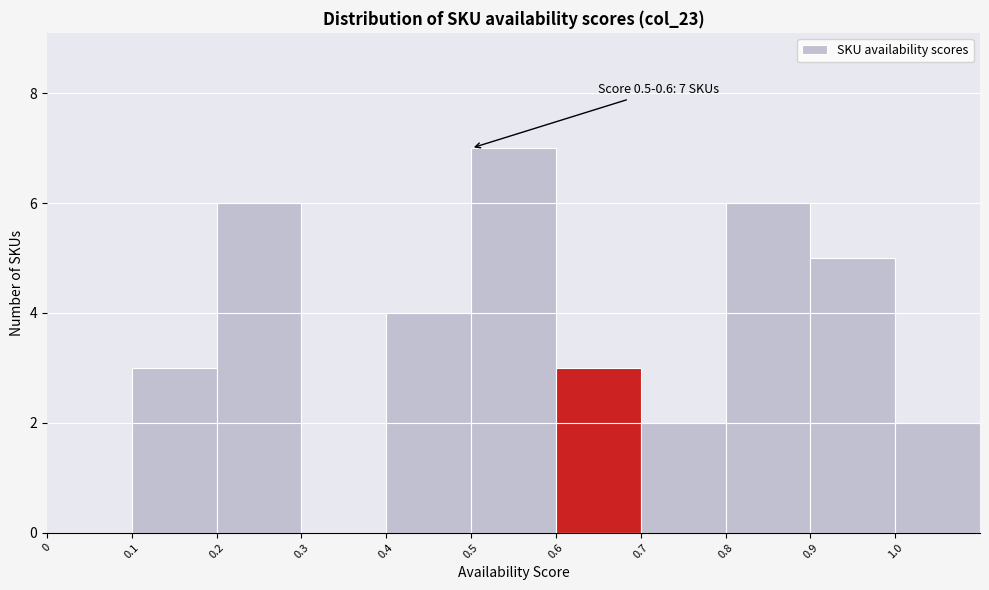

Over which range of the x-axis is the bar tallest?

0.5 to 0.6